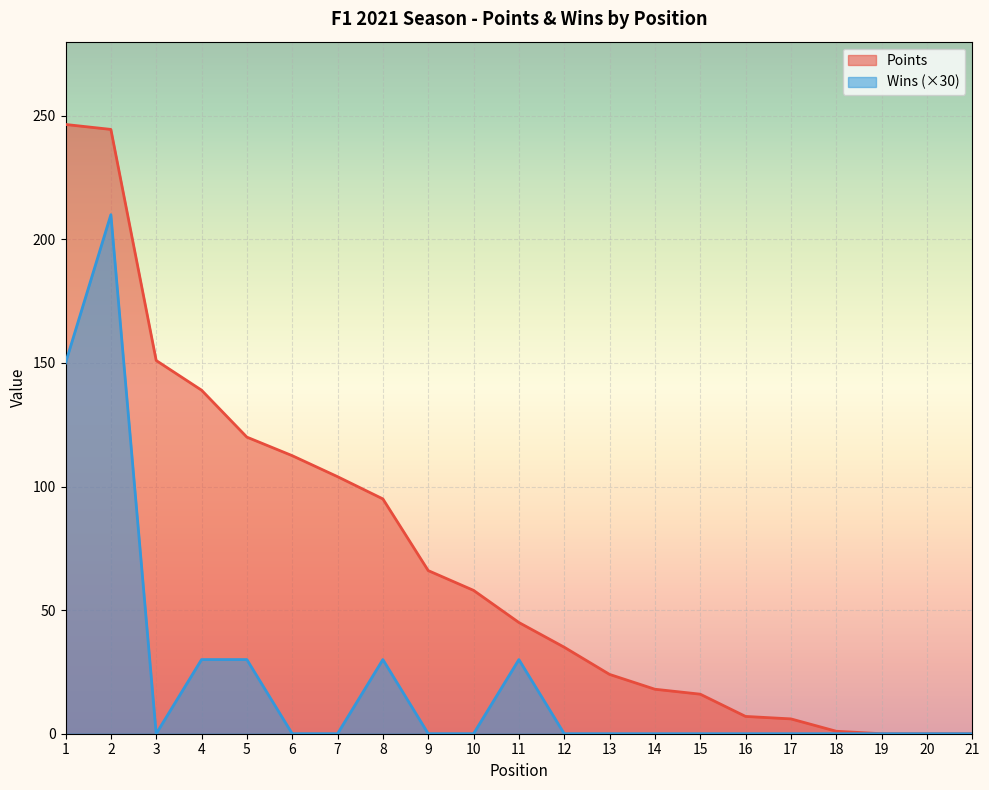

Where is Wins nearest to the value 105?

1